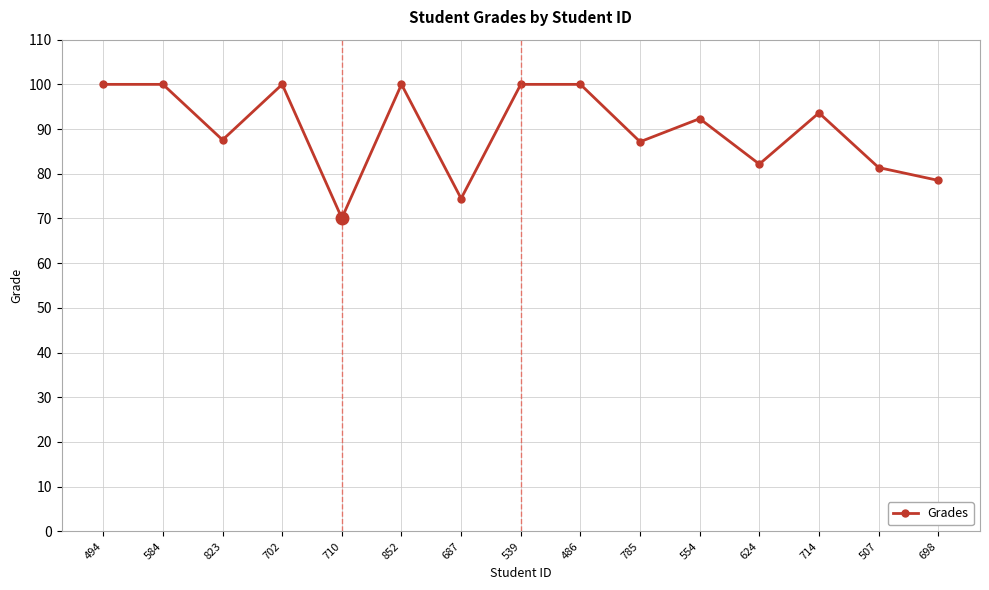

Approximately how many times larger is the value at 852 compared to 486?

1.0